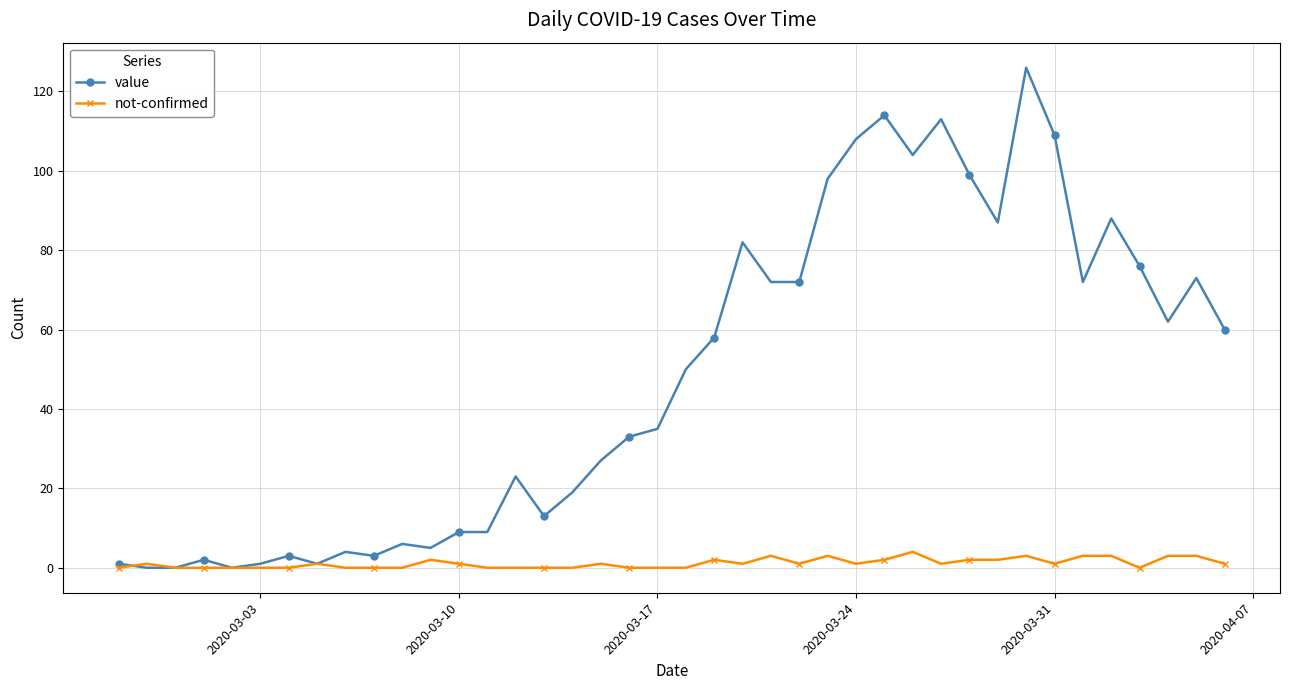

What is the greatest value displayed?

126